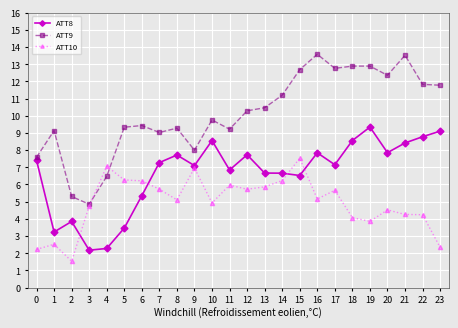

What is the total value across all series at 1?

14.9